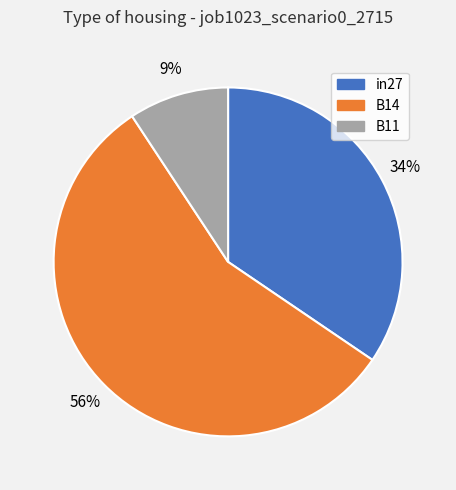

Does B14 account for over 50% of the chart?

Yes